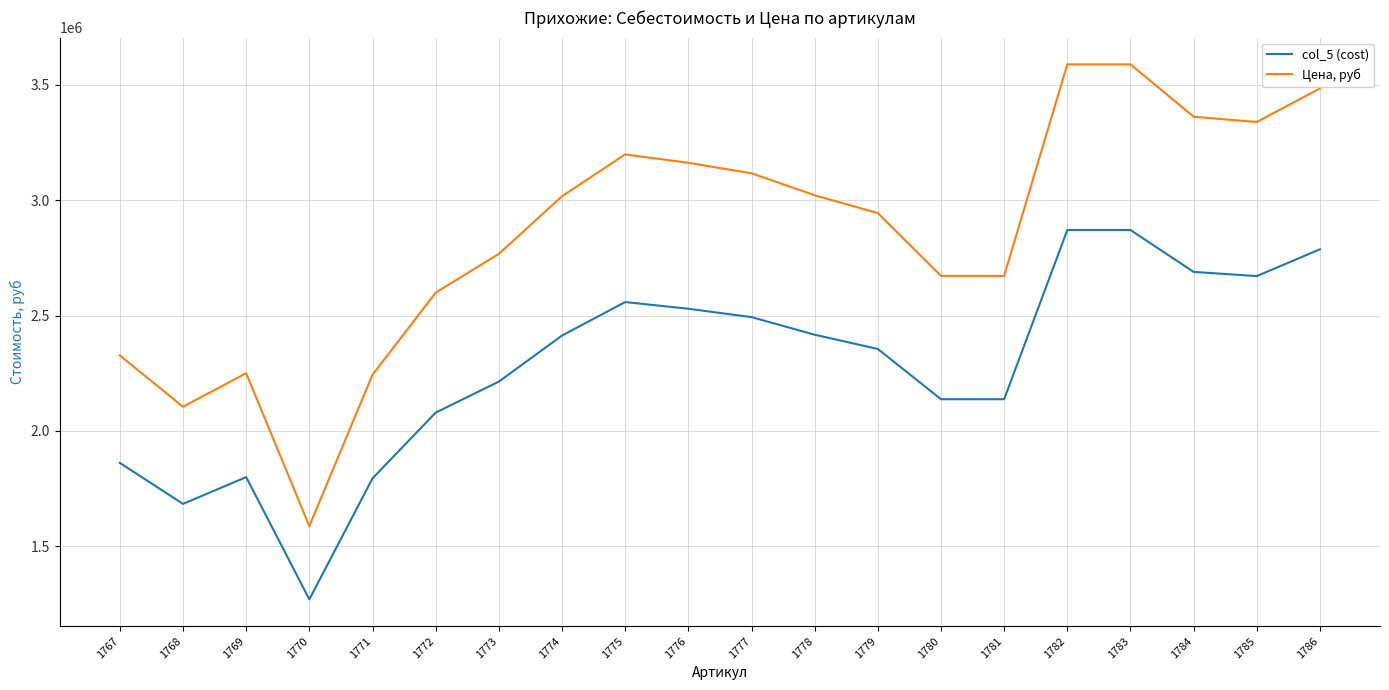

How many lines are shown in the chart?

2